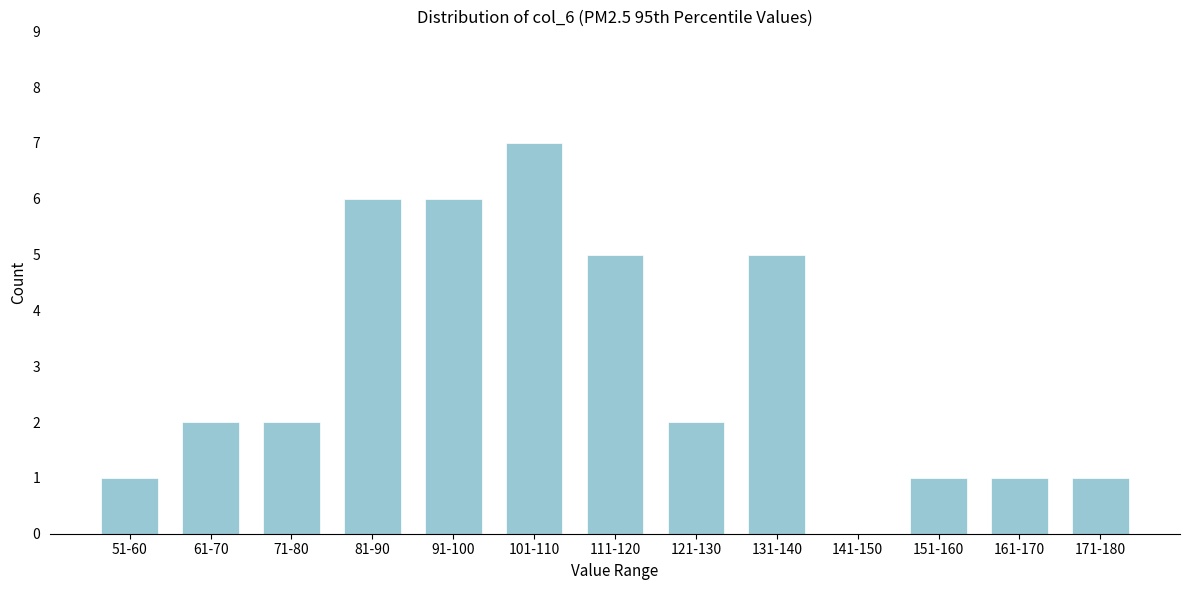

Reading left to right, transcribe all the data shown in this chart.

51-60=1	61-70=2	71-80=2	81-90=6	91-100=6	101-110=7	111-120=5	121-130=2	131-140=5	141-150=0	151-160=1	161-170=1	171-180=1